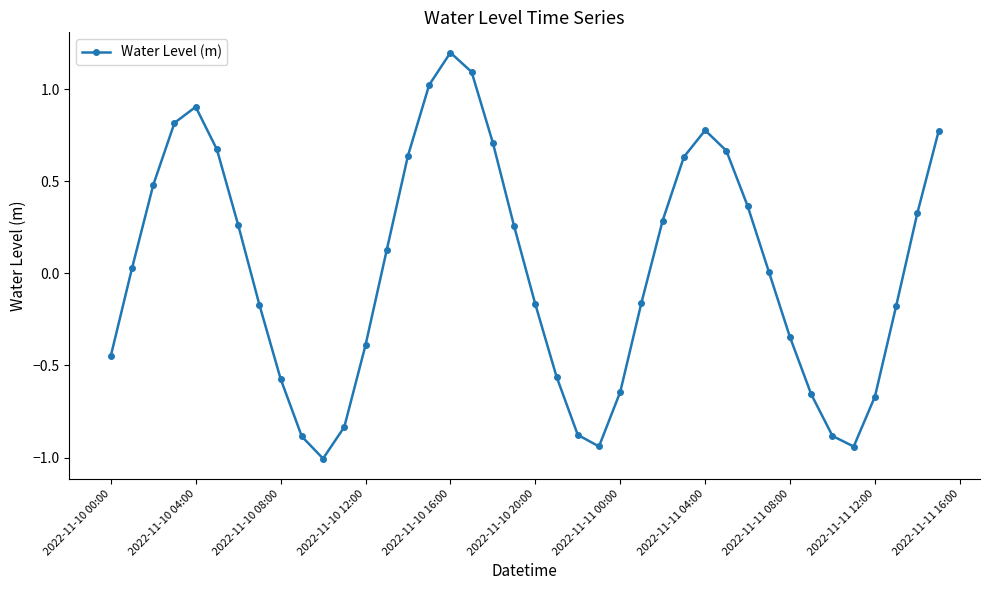

True or false: the data has more than 2 interior local peaks.

True